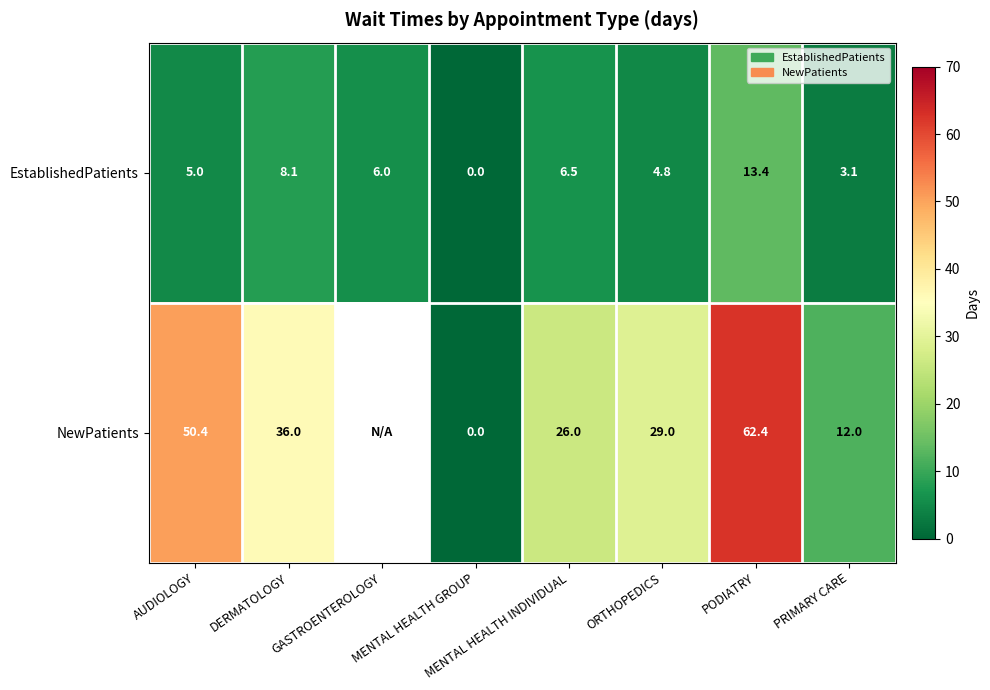

What is the sum of all EstablishedPatients values?

46.9